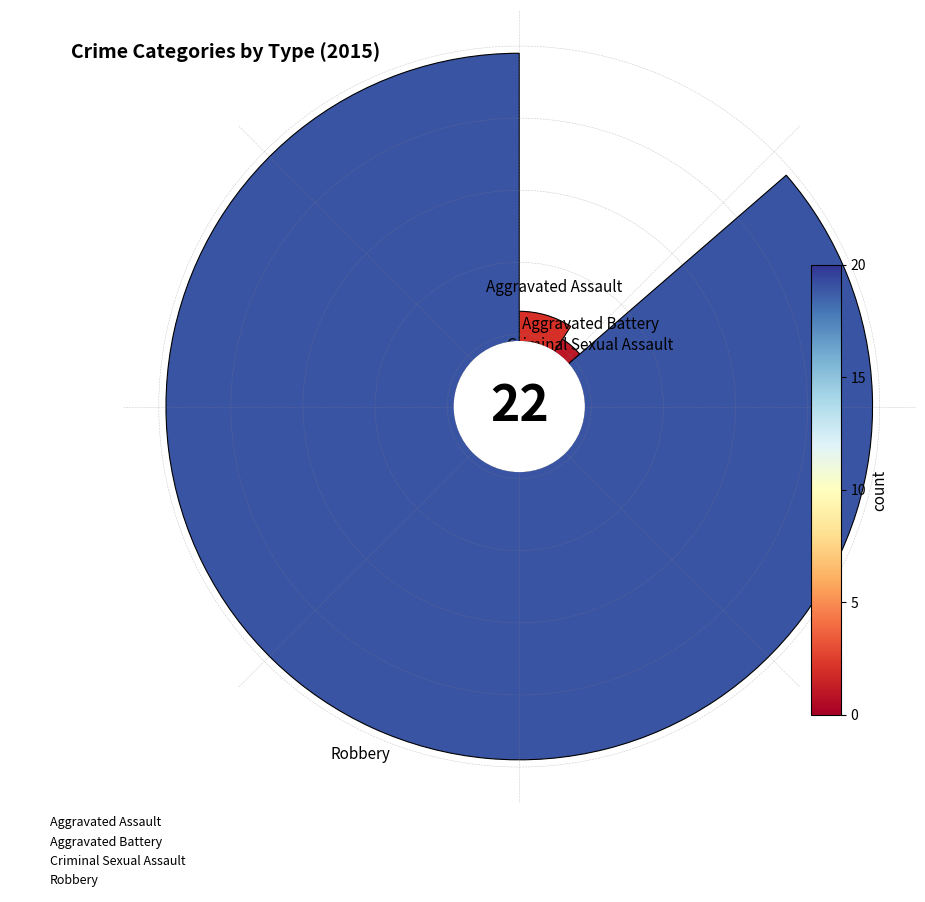

True or false: Robbery accounts for 92% of the total.

False